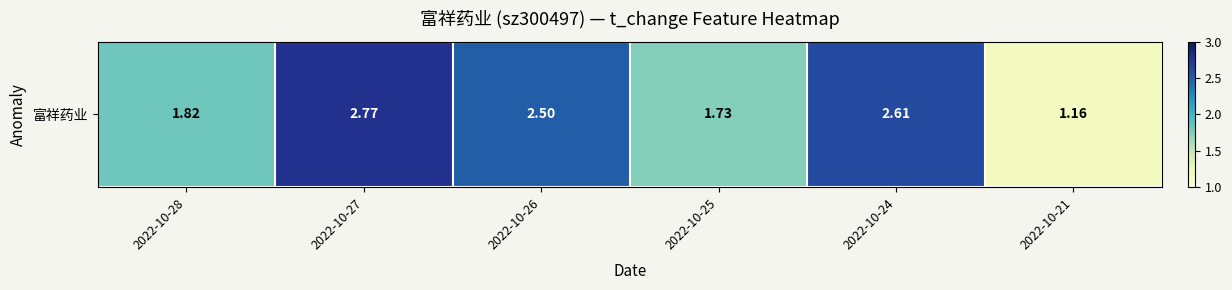

True or false: the data shows 1.7 at 2022-10-25.

True